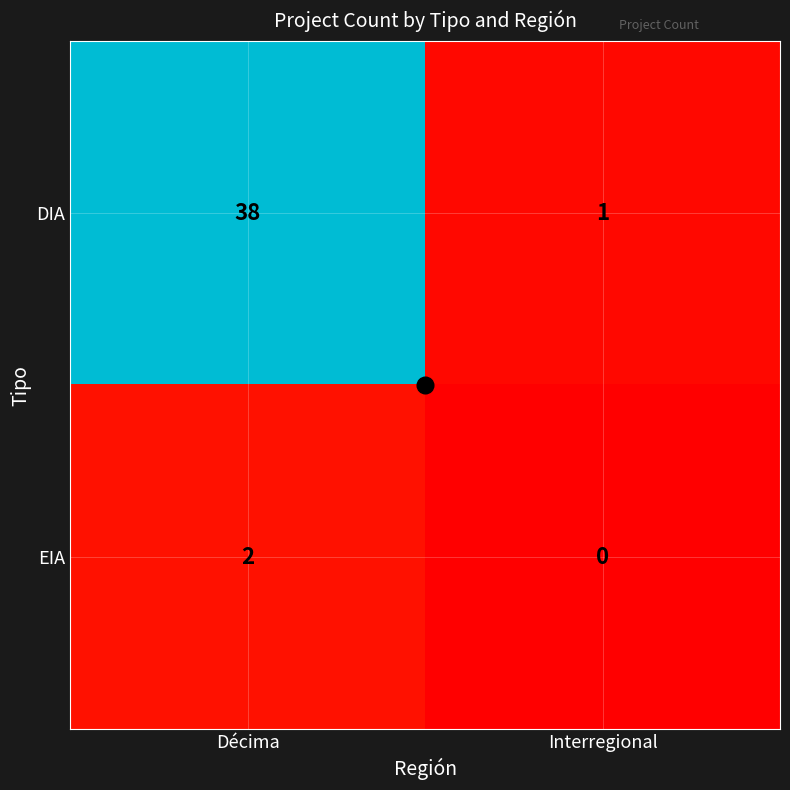

Which series has the widest spread of values?

DIA